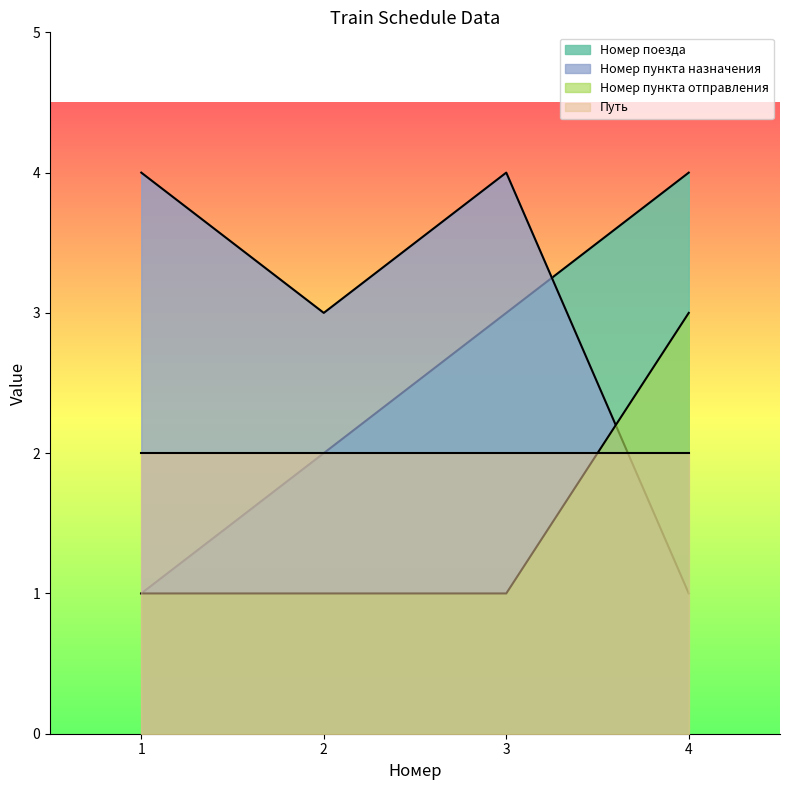

Which series has the widest spread of values?

Номер поезда